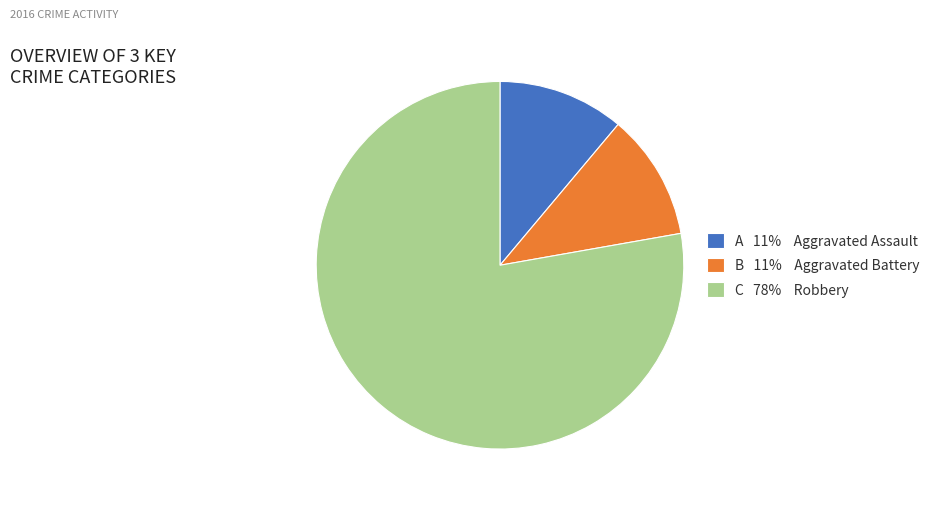

Does any single category account for the majority?

Yes